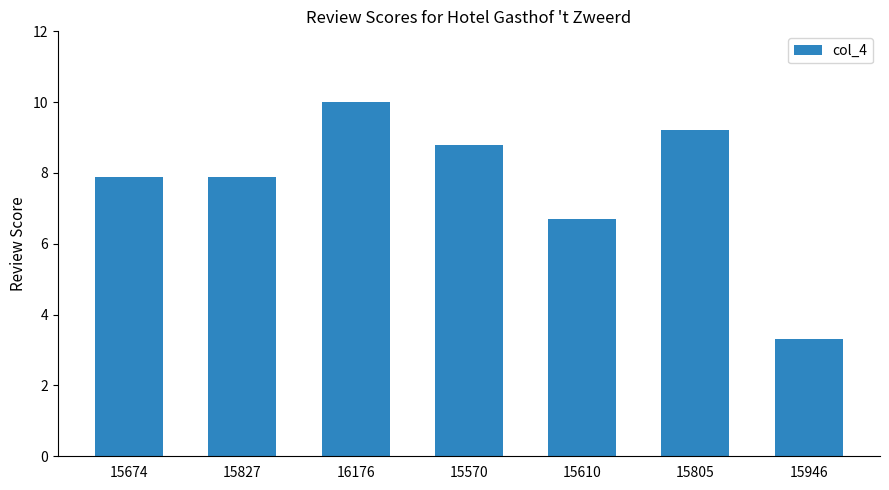

At which category does the chart reach its peak across all series?

16176